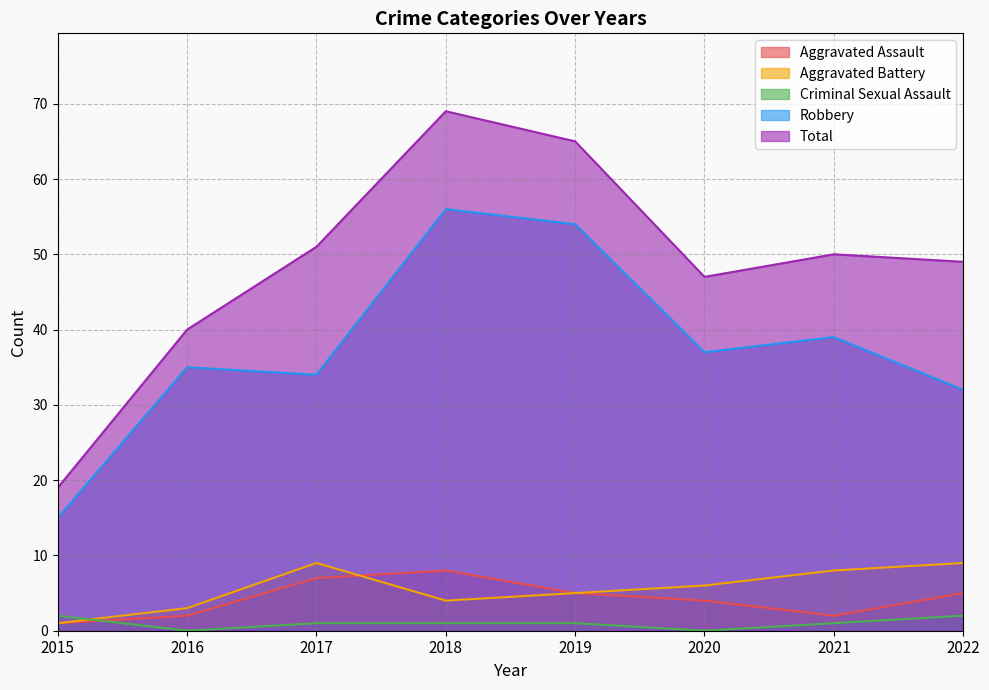

True or false: Total and Aggravated Battery intersect in this chart.

False